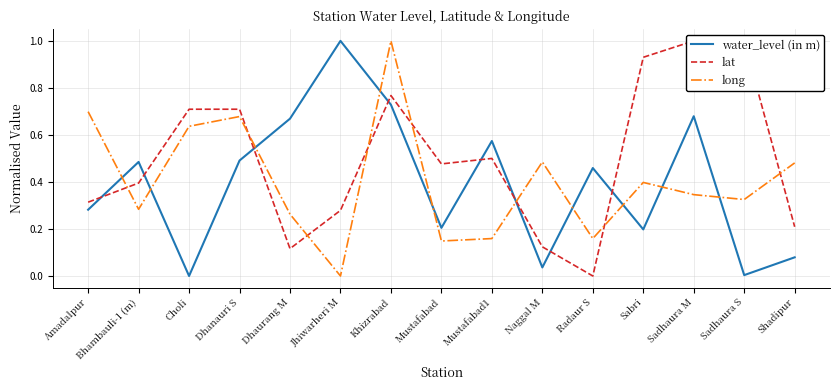

Does the chart display data point markers on the line(s)?

No